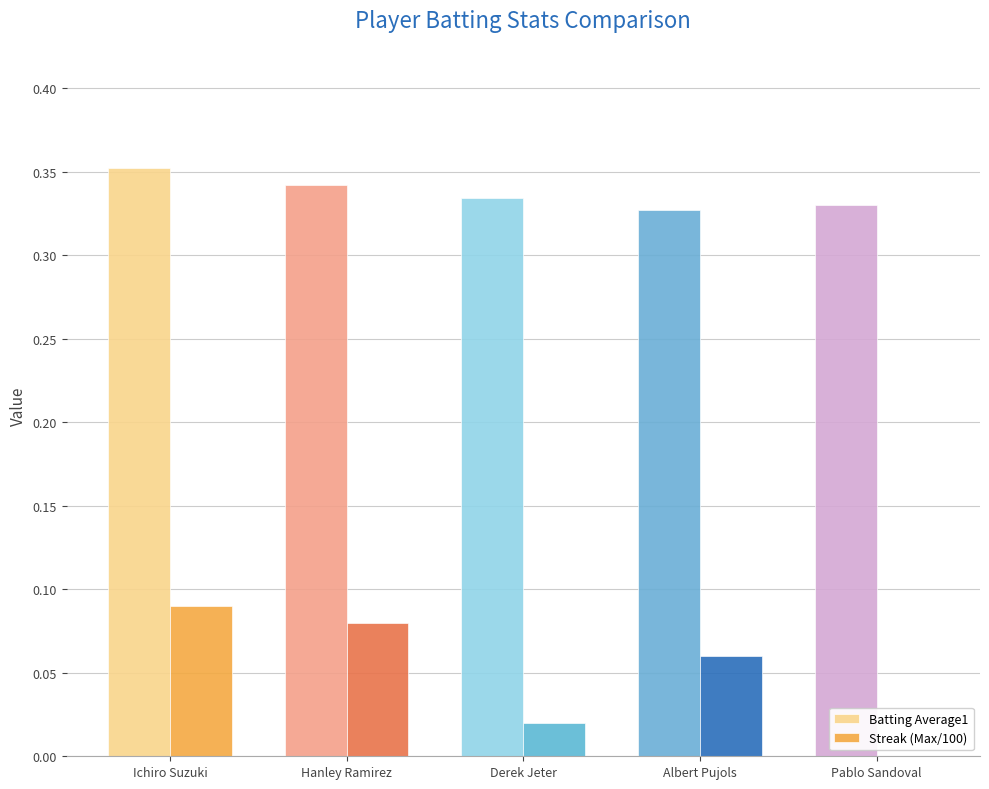

Between Hanley Ramirez and Albert Pujols, which series saw the biggest shift?

Streak (Max/100)